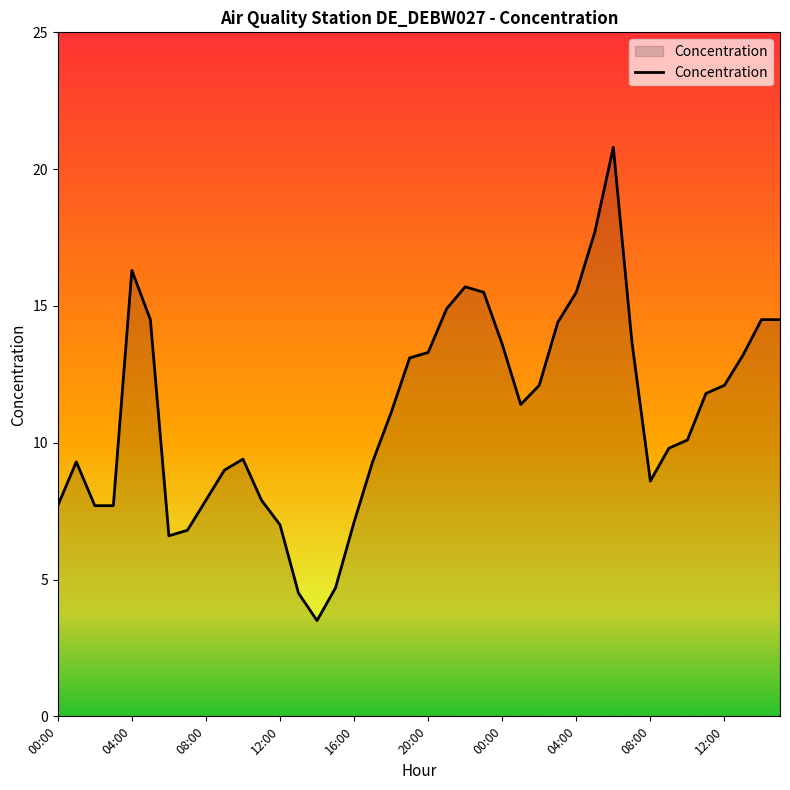

How many values are below 11?

19